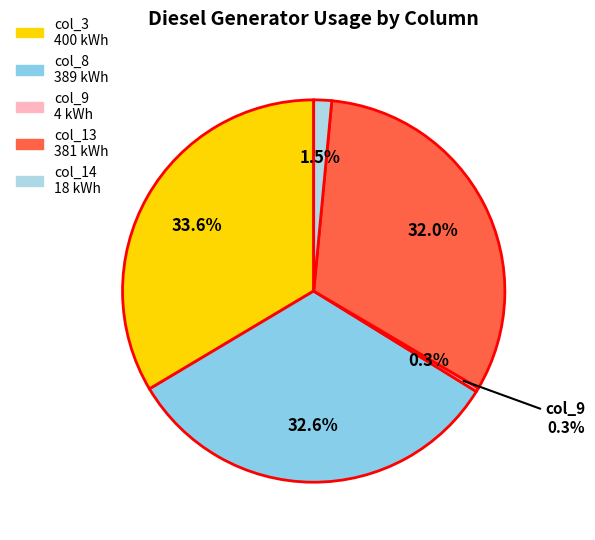

Is there any slice that represents more than half of the pie?

Yes